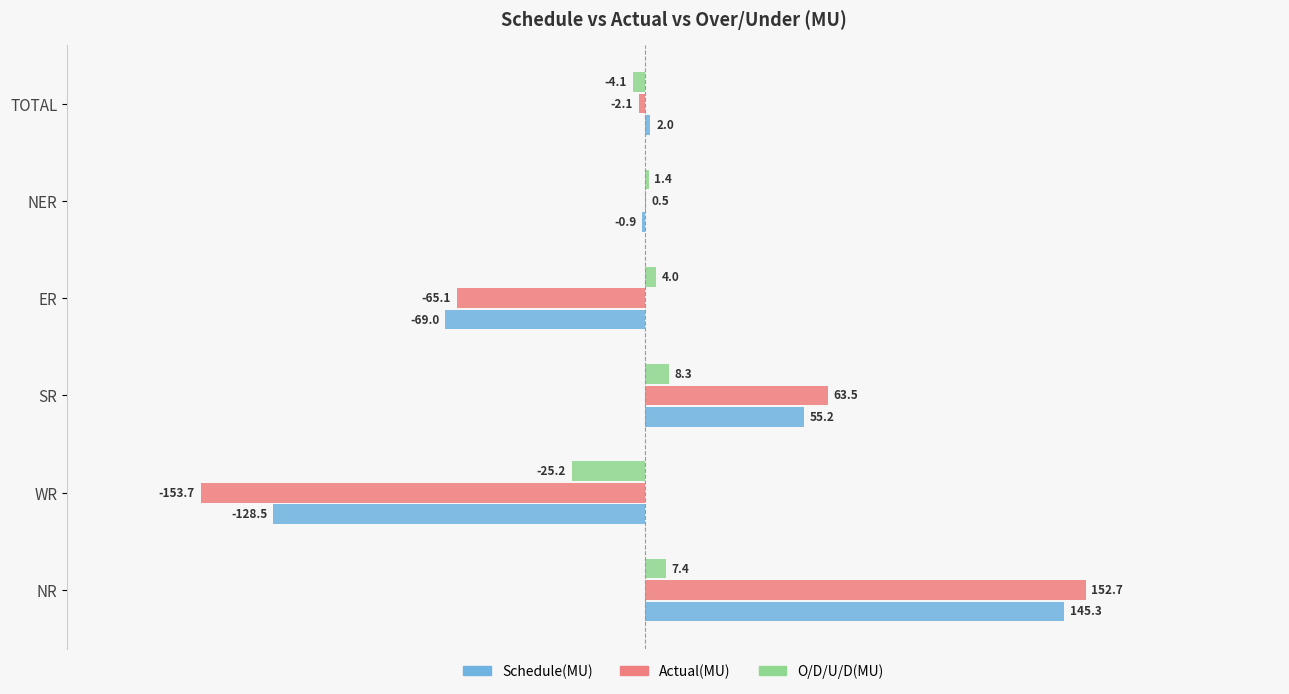

At which label does O/D/U/D(MU) reach its peak?

SR